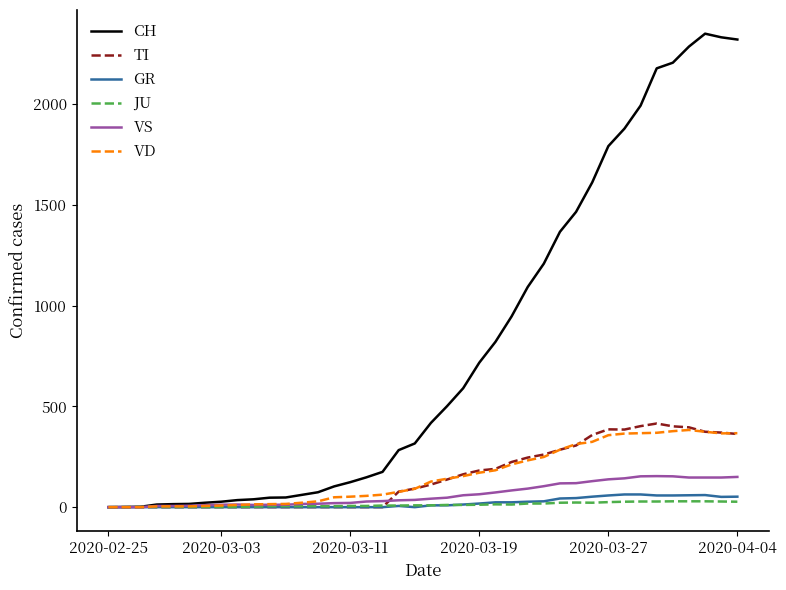

What is the highest value of the GR series?

63